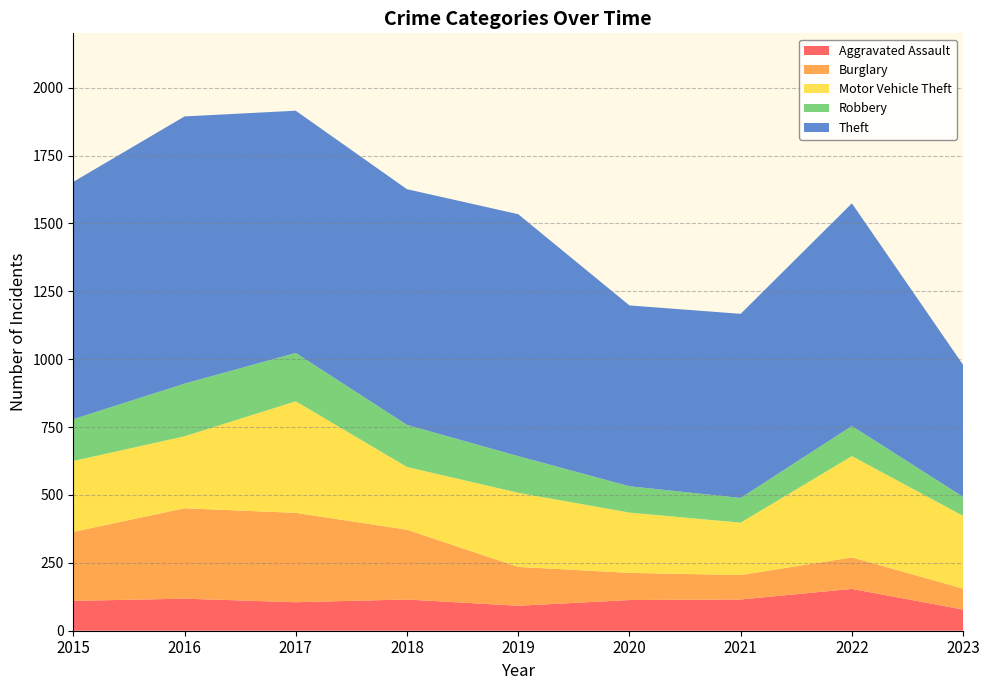

Reading left to right, extract all data points from this chart.

Aggravated Assault: 110	118	105	115	92	113	115	154	78
Burglary: 254	333	329	257	143	100	90	116	77
Motor Vehicle Theft: 261	265	411	231	273	222	193	373	268
Robbery: 154	194	178	155	135	97	91	111	70
Theft: 874	984	892	868	891	666	678	820	486